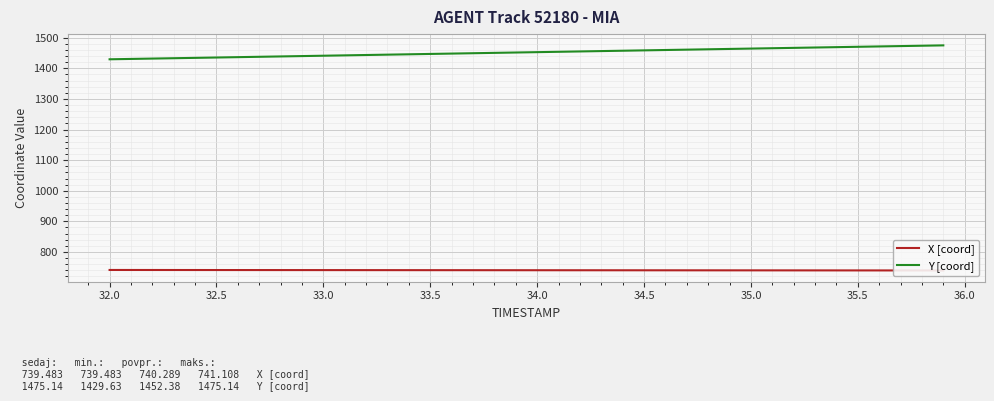

What is the lowest value of the Y [coord] series?

1429.6